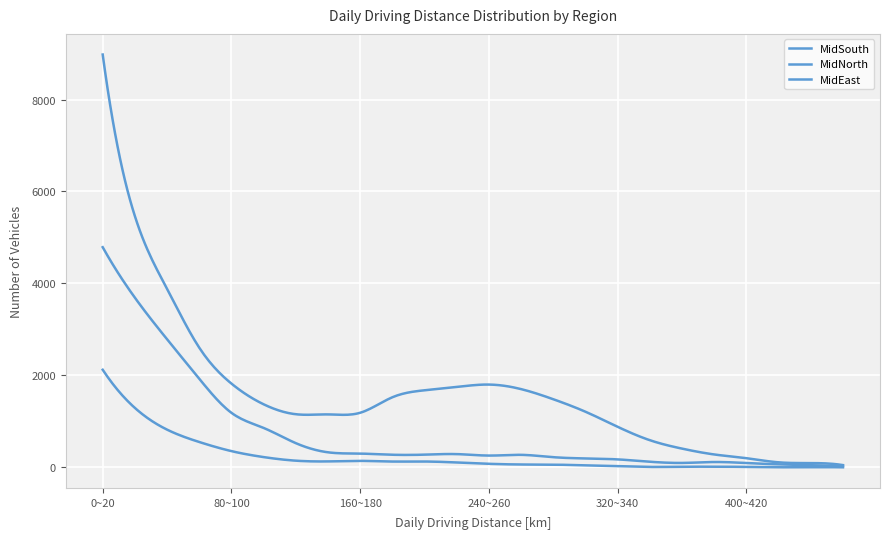

Does the chart display data point markers on the line(s)?

No